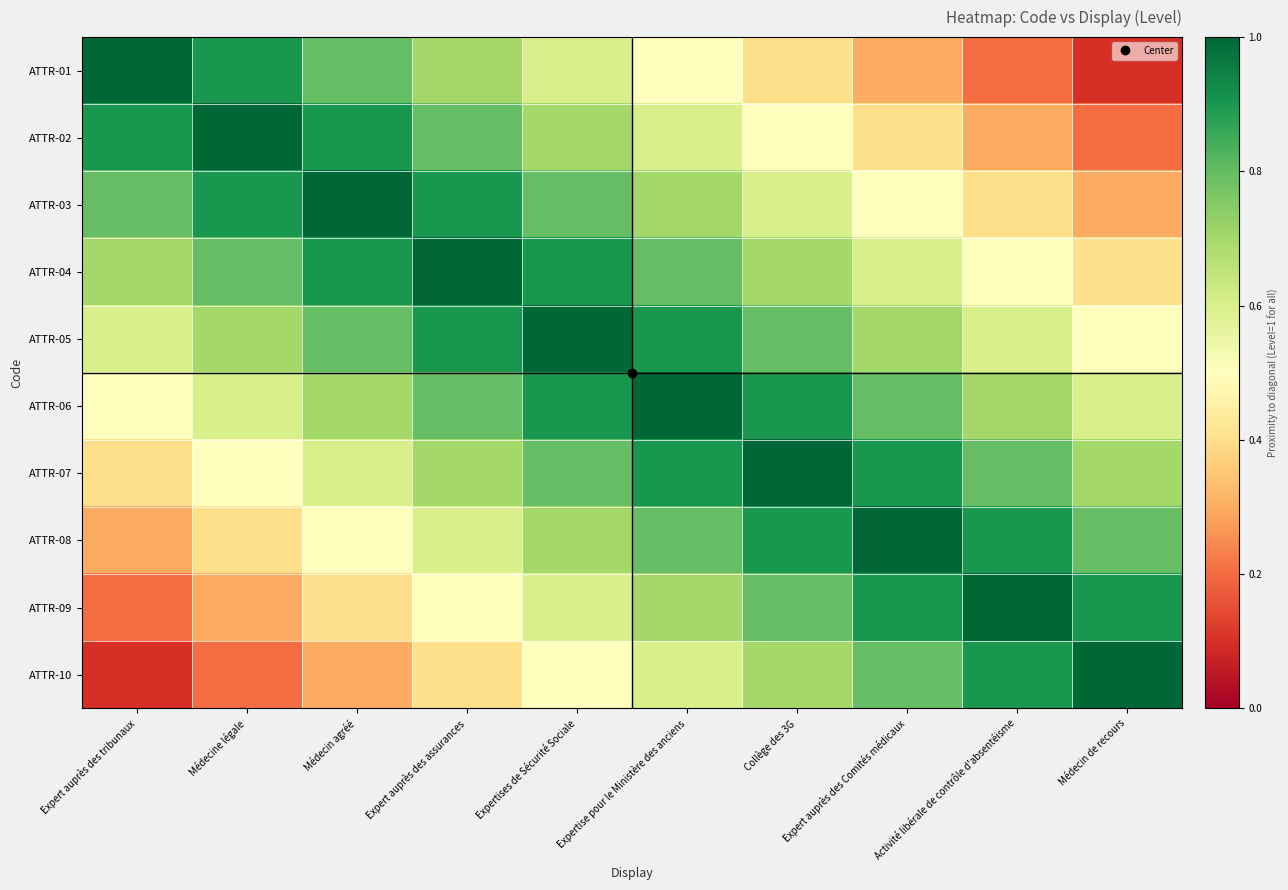

Reading right to left, what are all the values shown in this chart?

ATTR-01: Médecin de recours=0.1	Activité libérale de contrôle d'absentéisme=0.2	Expert auprès des Comités médicaux=0.3	Collège des 3G=0.4	Expertise pour le Ministère des anciens=0.5	Expertises de Sécurité Sociale=0.6	Expert auprès des assurances=0.7	Médecin agréé=0.8	Médecine légale=0.9	Expert auprès des tribunaux=1.0
ATTR-02: Médecin de recours=0.2	Activité libérale de contrôle d'absentéisme=0.3	Expert auprès des Comités médicaux=0.4	Collège des 3G=0.5	Expertise pour le Ministère des anciens=0.6	Expertises de Sécurité Sociale=0.7	Expert auprès des assurances=0.8	Médecin agréé=0.9	Médecine légale=1.0	Expert auprès des tribunaux=0.9
ATTR-03: Médecin de recours=0.3	Activité libérale de contrôle d'absentéisme=0.4	Expert auprès des Comités médicaux=0.5	Collège des 3G=0.6	Expertise pour le Ministère des anciens=0.7	Expertises de Sécurité Sociale=0.8	Expert auprès des assurances=0.9	Médecin agréé=1.0	Médecine légale=0.9	Expert auprès des tribunaux=0.8
ATTR-04: Médecin de recours=0.4	Activité libérale de contrôle d'absentéisme=0.5	Expert auprès des Comités médicaux=0.6	Collège des 3G=0.7	Expertise pour le Ministère des anciens=0.8	Expertises de Sécurité Sociale=0.9	Expert auprès des assurances=1.0	Médecin agréé=0.9	Médecine légale=0.8	Expert auprès des tribunaux=0.7
ATTR-05: Médecin de recours=0.5	Activité libérale de contrôle d'absentéisme=0.6	Expert auprès des Comités médicaux=0.7	Collège des 3G=0.8	Expertise pour le Ministère des anciens=0.9	Expertises de Sécurité Sociale=1.0	Expert auprès des assurances=0.9	Médecin agréé=0.8	Médecine légale=0.7	Expert auprès des tribunaux=0.6
ATTR-06: Médecin de recours=0.6	Activité libérale de contrôle d'absentéisme=0.7	Expert auprès des Comités médicaux=0.8	Collège des 3G=0.9	Expertise pour le Ministère des anciens=1.0	Expertises de Sécurité Sociale=0.9	Expert auprès des assurances=0.8	Médecin agréé=0.7	Médecine légale=0.6	Expert auprès des tribunaux=0.5
ATTR-07: Médecin de recours=0.7	Activité libérale de contrôle d'absentéisme=0.8	Expert auprès des Comités médicaux=0.9	Collège des 3G=1.0	Expertise pour le Ministère des anciens=0.9	Expertises de Sécurité Sociale=0.8	Expert auprès des assurances=0.7	Médecin agréé=0.6	Médecine légale=0.5	Expert auprès des tribunaux=0.4
ATTR-08: Médecin de recours=0.8	Activité libérale de contrôle d'absentéisme=0.9	Expert auprès des Comités médicaux=1.0	Collège des 3G=0.9	Expertise pour le Ministère des anciens=0.8	Expertises de Sécurité Sociale=0.7	Expert auprès des assurances=0.6	Médecin agréé=0.5	Médecine légale=0.4	Expert auprès des tribunaux=0.3
ATTR-09: Médecin de recours=0.9	Activité libérale de contrôle d'absentéisme=1.0	Expert auprès des Comités médicaux=0.9	Collège des 3G=0.8	Expertise pour le Ministère des anciens=0.7	Expertises de Sécurité Sociale=0.6	Expert auprès des assurances=0.5	Médecin agréé=0.4	Médecine légale=0.3	Expert auprès des tribunaux=0.2
ATTR-10: Médecin de recours=1.0	Activité libérale de contrôle d'absentéisme=0.9	Expert auprès des Comités médicaux=0.8	Collège des 3G=0.7	Expertise pour le Ministère des anciens=0.6	Expertises de Sécurité Sociale=0.5	Expert auprès des assurances=0.4	Médecin agréé=0.3	Médecine légale=0.2	Expert auprès des tribunaux=0.1